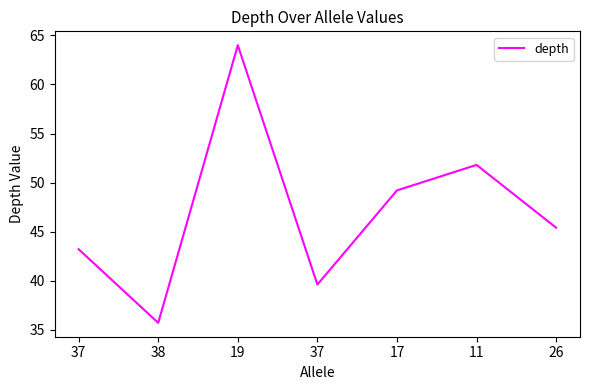

True or false: the data shows 15.6 at 37.

False